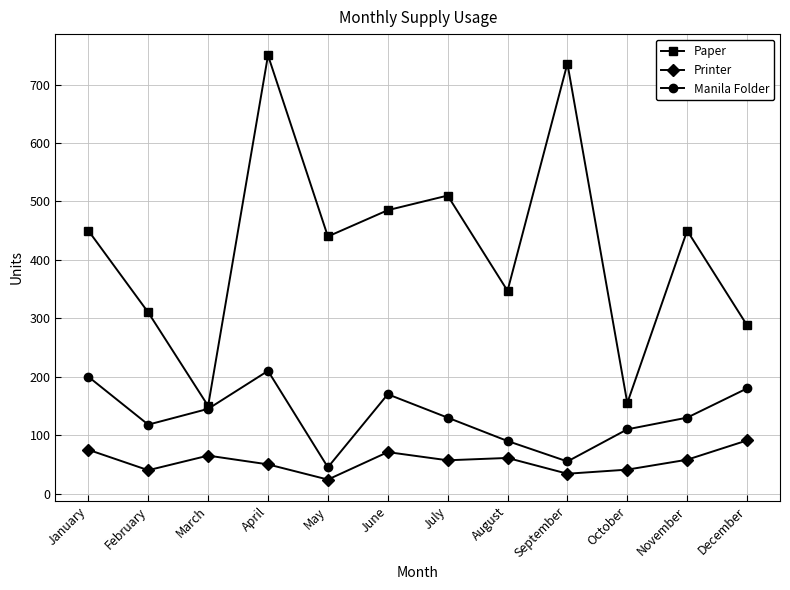

Where does the Printer series first go above 58?

January